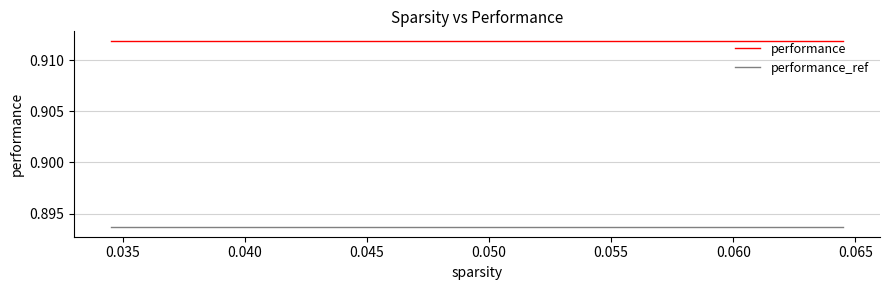

True or false: performance and performance_ref intersect in this chart.

False